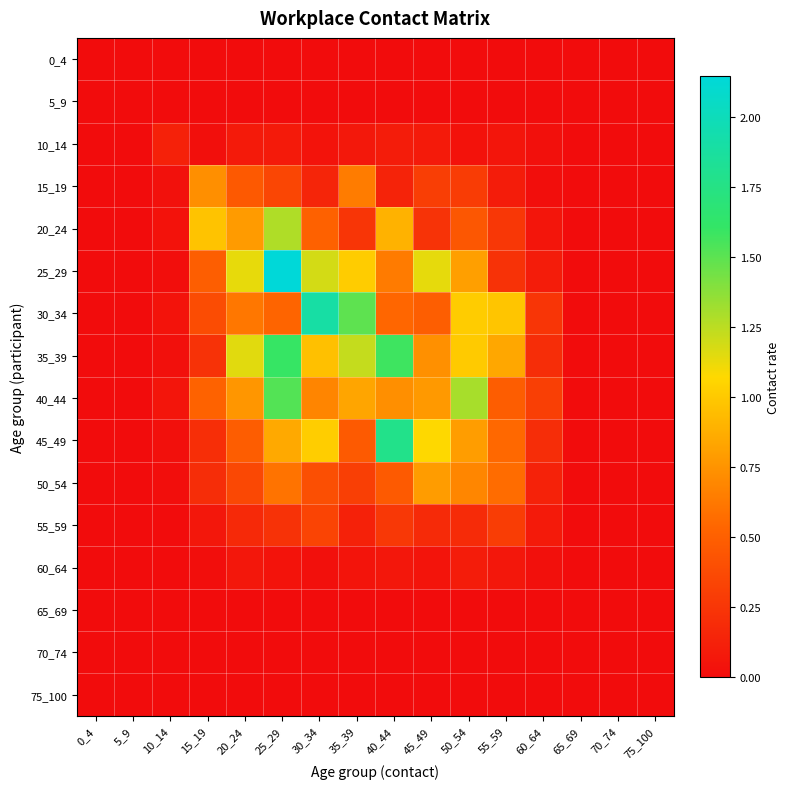

Reading left to right, transcribe all the data shown in this chart.

0_4: 0_4=0.0	5_9=0.0	10_14=0.0	15_19=0.0	20_24=0.0	25_29=0.0	30_34=0.0	35_39=0.0	40_44=0.0	45_49=0.0	50_54=0.0	55_59=0.0	60_64=0.0	65_69=0.0	70_74=0.0	75_100=0.0
5_9: 0_4=0.0	5_9=0.0	10_14=0.0	15_19=0.0	20_24=0.0	25_29=0.0	30_34=0.0	35_39=0.0	40_44=0.0	45_49=0.0	50_54=0.0	55_59=0.0	60_64=0.0	65_69=0.0	70_74=0.0	75_100=0.0
10_14: 0_4=0.0	5_9=0.0	10_14=0.1	15_19=0.0	20_24=0.1	25_29=0.1	30_34=0.0	35_39=0.1	40_44=0.1	45_49=0.1	50_54=0.0	55_59=0.1	60_64=0.0	65_69=0.0	70_74=0.0	75_100=0.0
15_19: 0_4=0.0	5_9=0.0	10_14=0.0	15_19=0.7	20_24=0.5	25_29=0.3	30_34=0.2	35_39=0.6	40_44=0.1	45_49=0.3	50_54=0.3	55_59=0.1	60_64=0.0	65_69=0.0	70_74=0.0	75_100=0.0
20_24: 0_4=0.0	5_9=0.0	10_14=0.0	15_19=1.0	20_24=0.8	25_29=1.3	30_34=0.5	35_39=0.2	40_44=0.9	45_49=0.2	50_54=0.5	55_59=0.3	60_64=0.1	65_69=0.0	70_74=0.0	75_100=0.0
25_29: 0_4=0.0	5_9=0.0	10_14=0.0	15_19=0.5	20_24=1.1	25_29=2.1	30_34=1.2	35_39=1.0	40_44=0.6	45_49=1.1	50_54=0.8	55_59=0.2	60_64=0.1	65_69=0.0	70_74=0.0	75_100=0.0
30_34: 0_4=0.0	5_9=0.0	10_14=0.0	15_19=0.4	20_24=0.6	25_29=0.5	30_34=1.9	35_39=1.5	40_44=0.5	45_49=0.5	50_54=1.0	55_59=1.0	60_64=0.2	65_69=0.0	70_74=0.0	75_100=0.0
35_39: 0_4=0.0	5_9=0.0	10_14=0.0	15_19=0.2	20_24=1.2	25_29=1.6	30_34=1.0	35_39=1.2	40_44=1.6	45_49=0.7	50_54=1.0	55_59=0.8	60_64=0.2	65_69=0.0	70_74=0.0	75_100=0.0
40_44: 0_4=0.0	5_9=0.0	10_14=0.1	15_19=0.5	20_24=0.8	25_29=1.5	30_34=0.7	35_39=0.8	40_44=0.7	45_49=0.8	50_54=1.3	55_59=0.5	60_64=0.3	65_69=0.0	70_74=0.0	75_100=0.0
45_49: 0_4=0.0	5_9=0.0	10_14=0.0	15_19=0.2	20_24=0.5	25_29=0.9	30_34=1.0	35_39=0.5	40_44=1.8	45_49=1.1	50_54=0.8	55_59=0.5	60_64=0.2	65_69=0.0	70_74=0.0	75_100=0.0
50_54: 0_4=0.0	5_9=0.0	10_14=0.0	15_19=0.2	20_24=0.4	25_29=0.6	30_34=0.4	35_39=0.3	40_44=0.5	45_49=0.8	50_54=0.7	55_59=0.6	60_64=0.1	65_69=0.0	70_74=0.0	75_100=0.0
55_59: 0_4=0.0	5_9=0.0	10_14=0.0	15_19=0.1	20_24=0.2	25_29=0.2	30_34=0.3	35_39=0.1	40_44=0.3	45_49=0.2	50_54=0.2	55_59=0.3	60_64=0.1	65_69=0.0	70_74=0.0	75_100=0.0
60_64: 0_4=0.0	5_9=0.0	10_14=0.0	15_19=0.0	20_24=0.1	25_29=0.0	30_34=0.0	35_39=0.0	40_44=0.1	45_49=0.0	50_54=0.1	55_59=0.1	60_64=0.0	65_69=0.0	70_74=0.0	75_100=0.0
65_69: 0_4=0.0	5_9=0.0	10_14=0.0	15_19=0.0	20_24=0.0	25_29=0.0	30_34=0.0	35_39=0.0	40_44=0.0	45_49=0.0	50_54=0.0	55_59=0.0	60_64=0.0	65_69=0.0	70_74=0.0	75_100=0.0
70_74: 0_4=0.0	5_9=0.0	10_14=0.0	15_19=0.0	20_24=0.0	25_29=0.0	30_34=0.0	35_39=0.0	40_44=0.0	45_49=0.0	50_54=0.0	55_59=0.0	60_64=0.0	65_69=0.0	70_74=0.0	75_100=0.0
75_100: 0_4=0.0	5_9=0.0	10_14=0.0	15_19=0.0	20_24=0.0	25_29=0.0	30_34=0.0	35_39=0.0	40_44=0.0	45_49=0.0	50_54=0.0	55_59=0.0	60_64=0.0	65_69=0.0	70_74=0.0	75_100=0.0